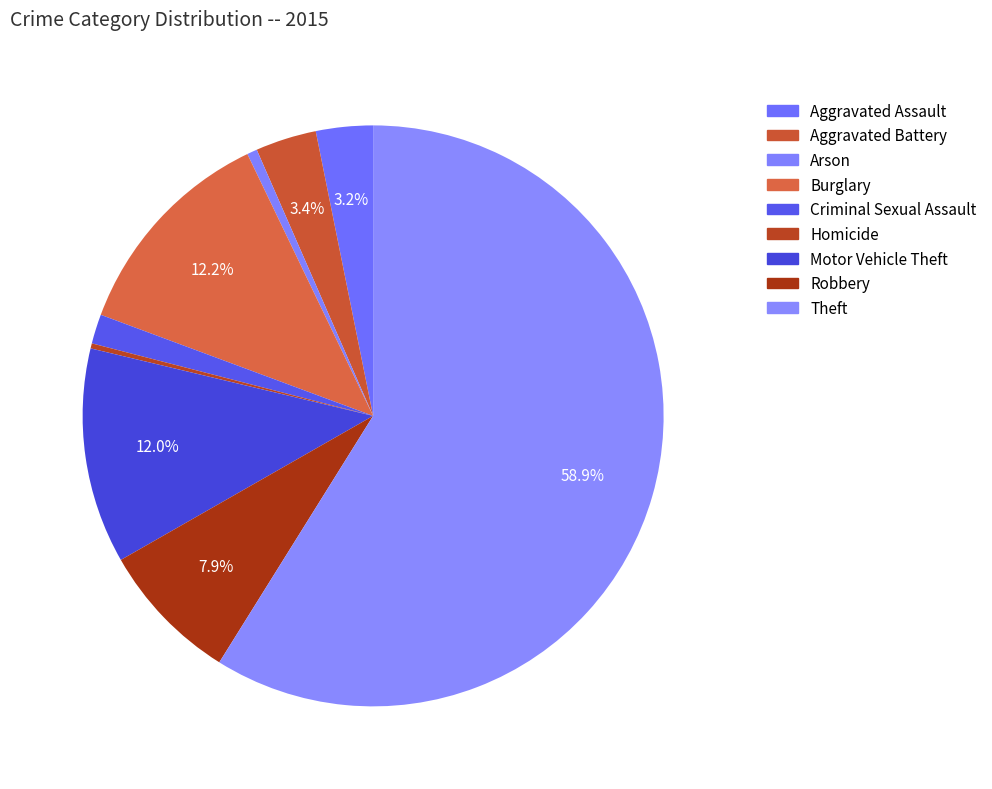

What is the largest slice in the pie chart?

Theft